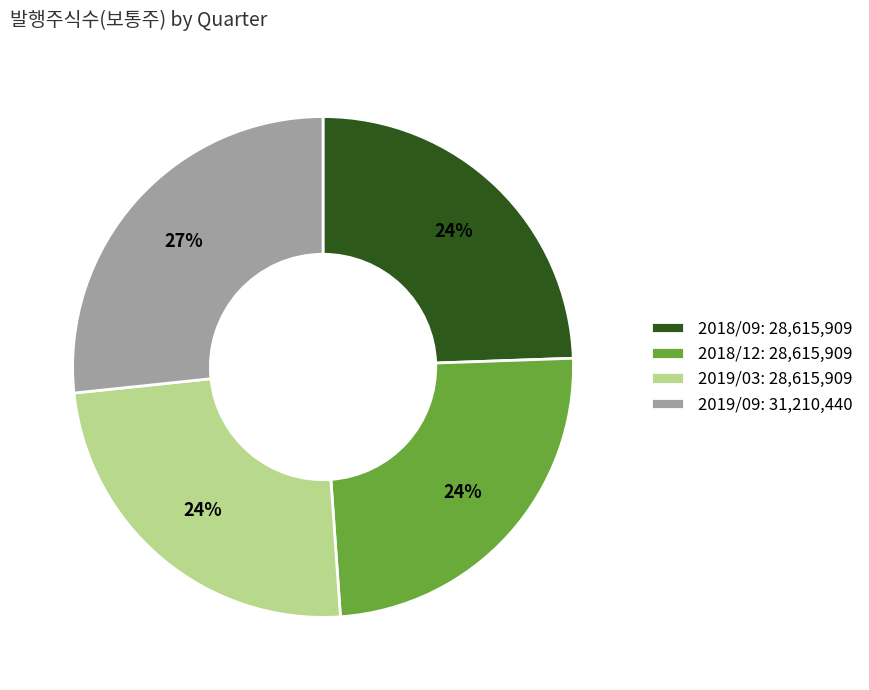

To the nearest percent, what portion does 2019/03 represent?

24%